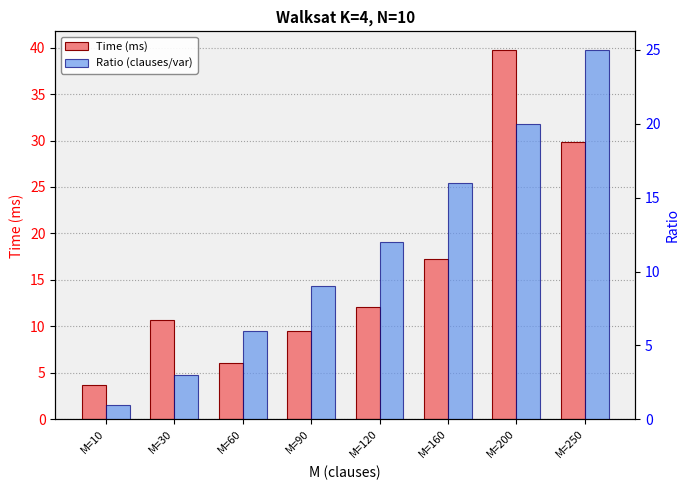

Rank the categories by Time (ms) value from highest to lowest.

M=200, M=250, M=160, M=120, M=30, M=90, M=60, M=10